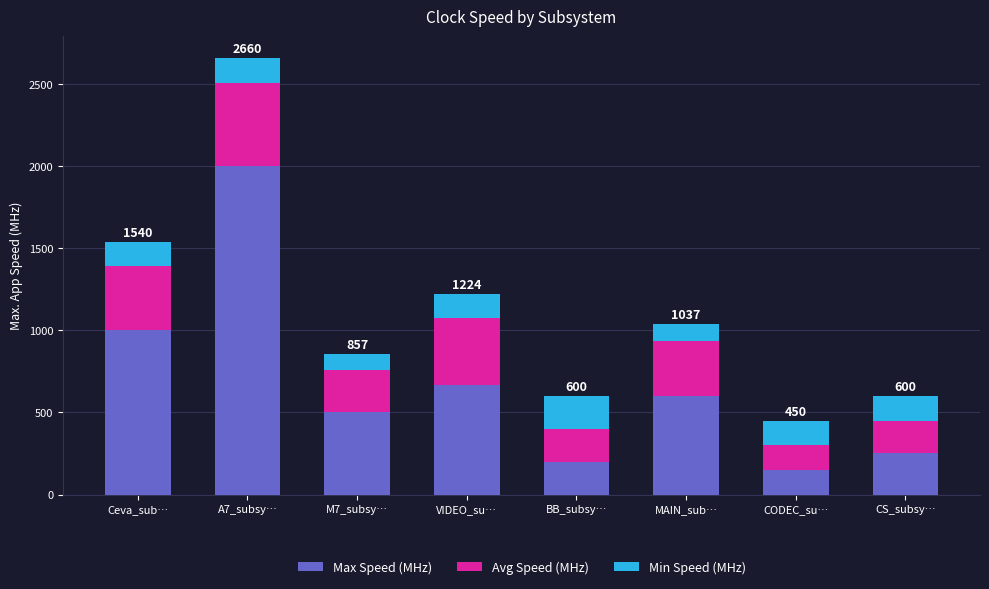

The value of Max Speed (MHz) at CODEC_su… is 251. True or false?

False